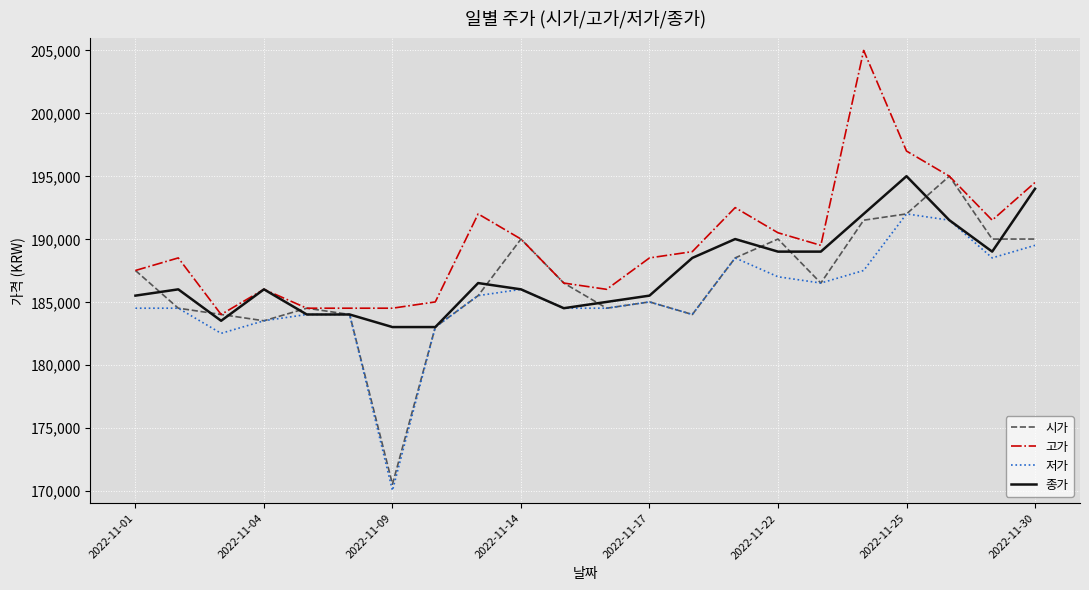

What is the lowest value of the 종가 series?

183000